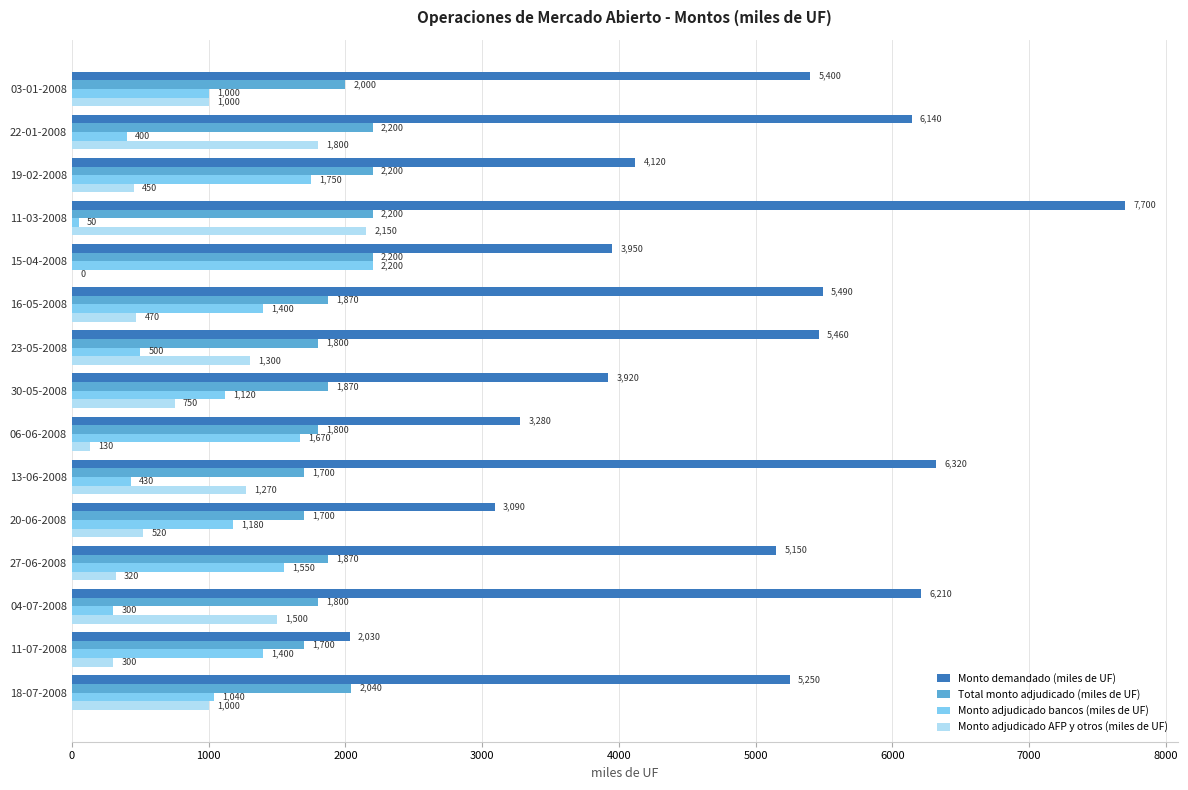

At which category is the sum across all series the highest?

11-03-2008